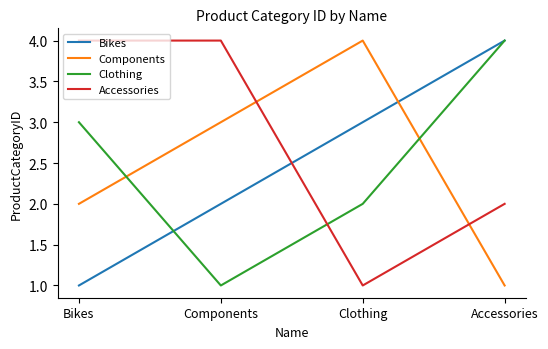

Does the chart display data point markers on the line(s)?

No